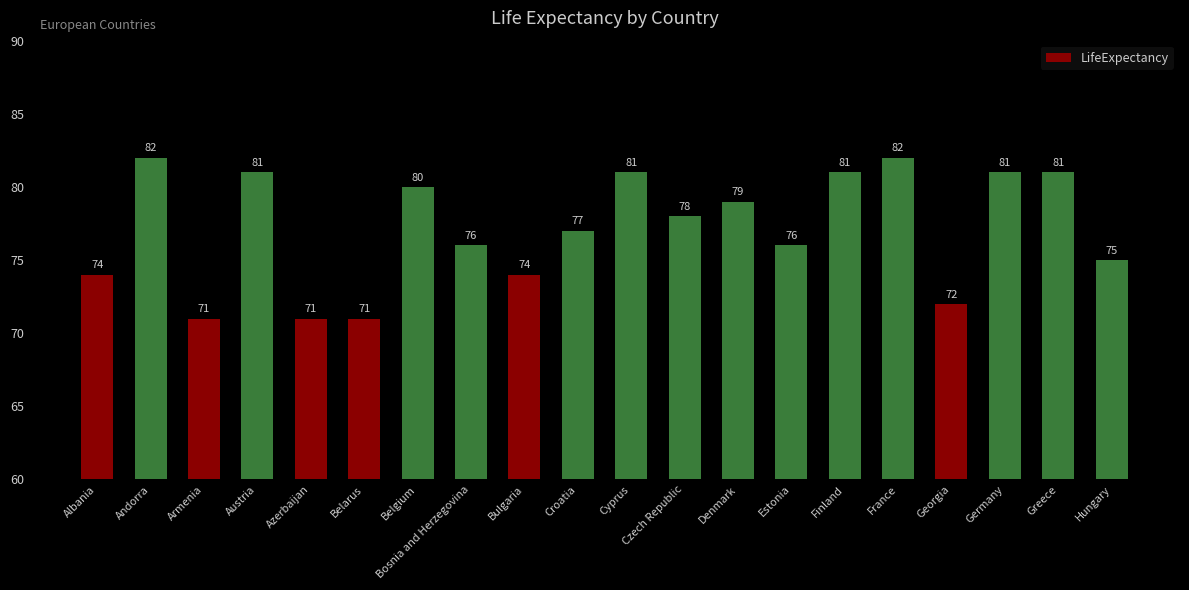

What is the difference between the maximum and minimum values?

11